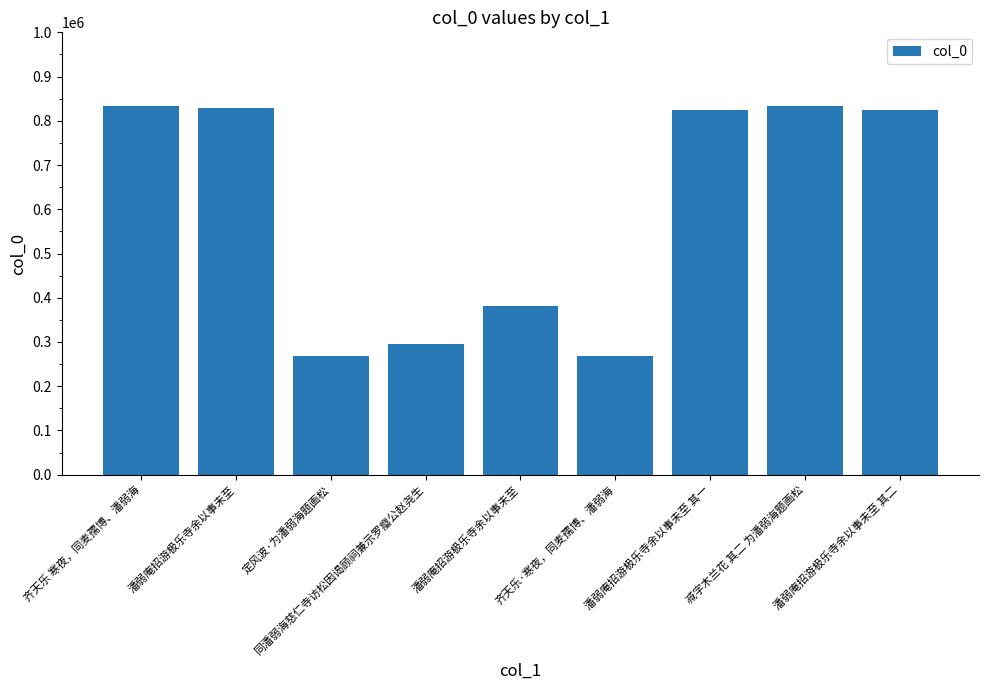

Count the number of data series in this chart.

1